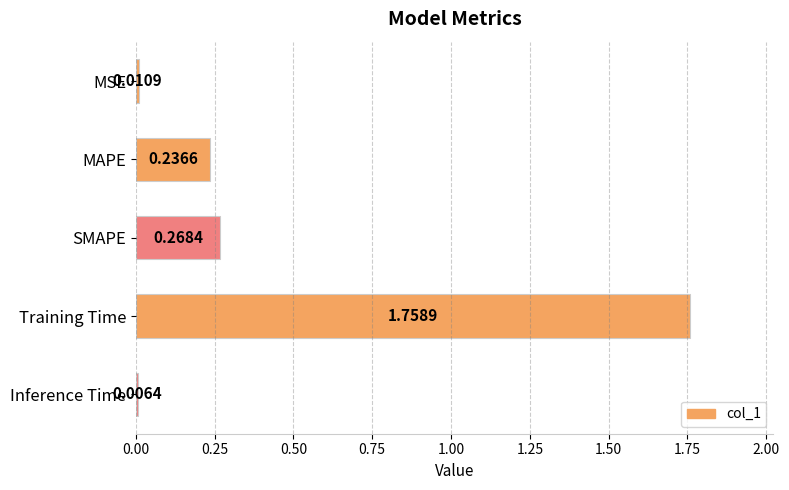

How many data points does each series have?

5